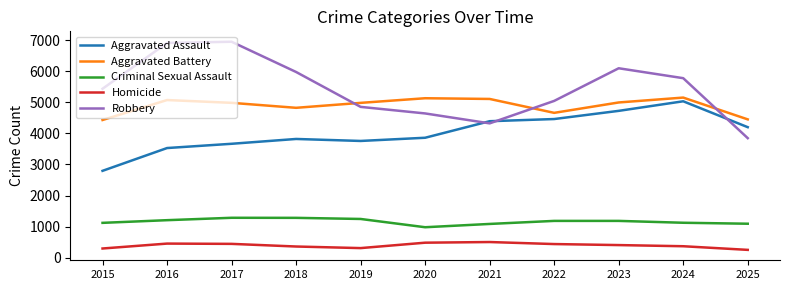

True or false: Homicide and Aggravated Assault intersect in this chart.

False